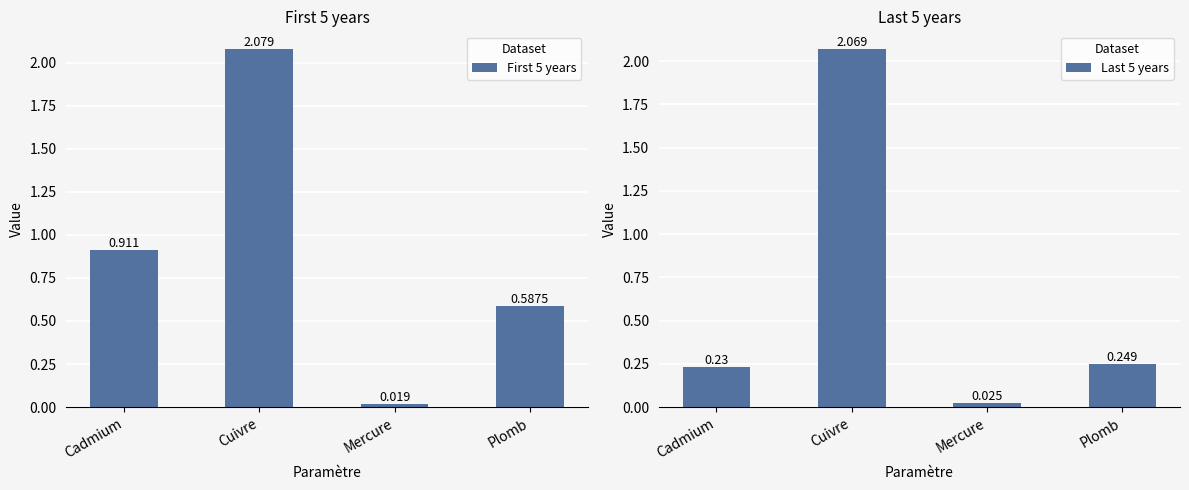

What is the value of the Last 5 years bar at the 1st from the left?

0.2